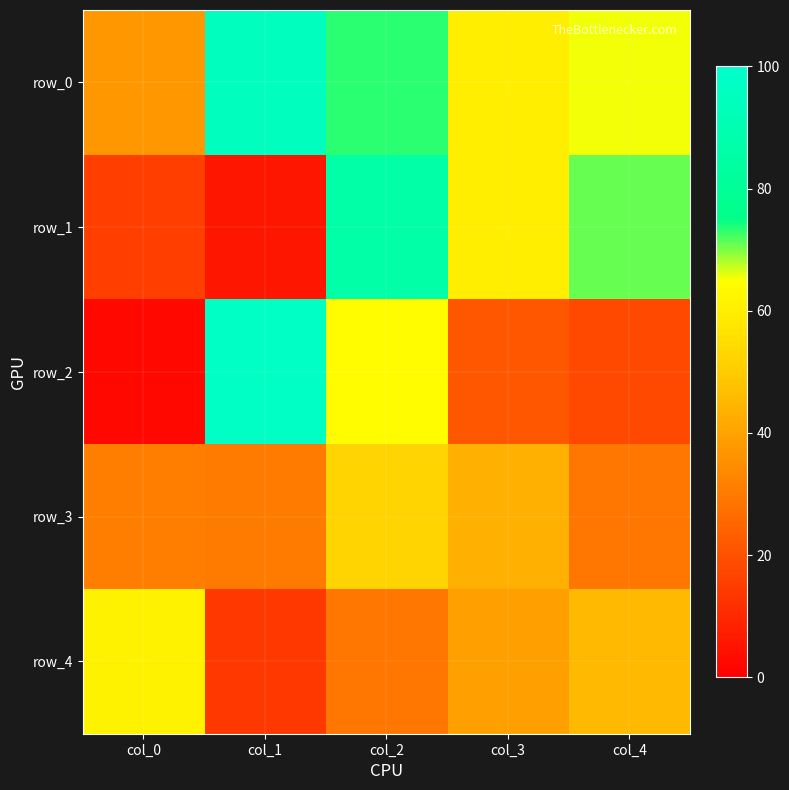

Which has a higher value, col_4 or col_2?

col_2